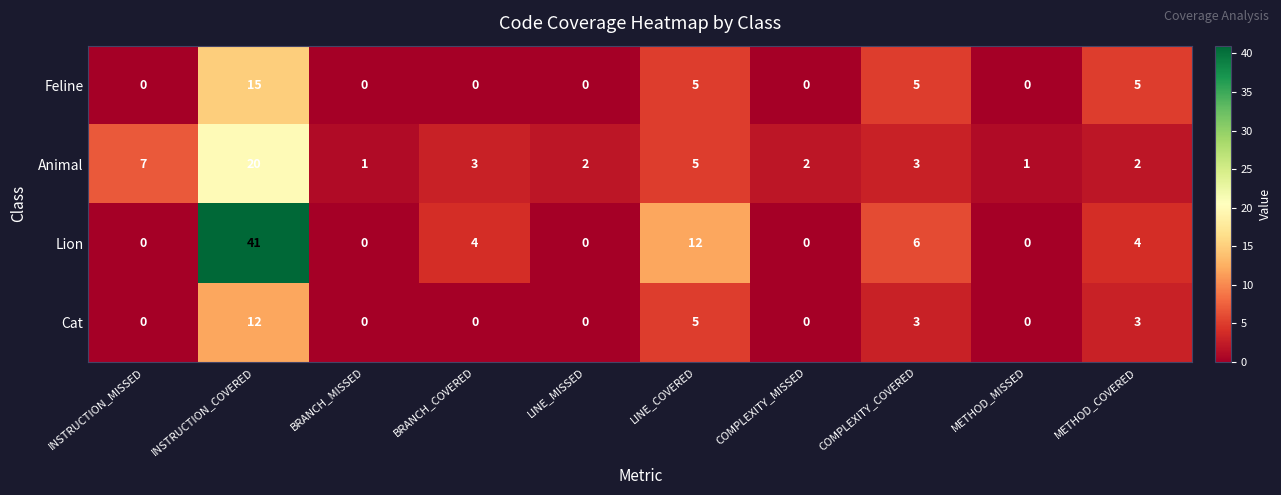

What is the difference between the maximum and minimum values in the Animal series?

19